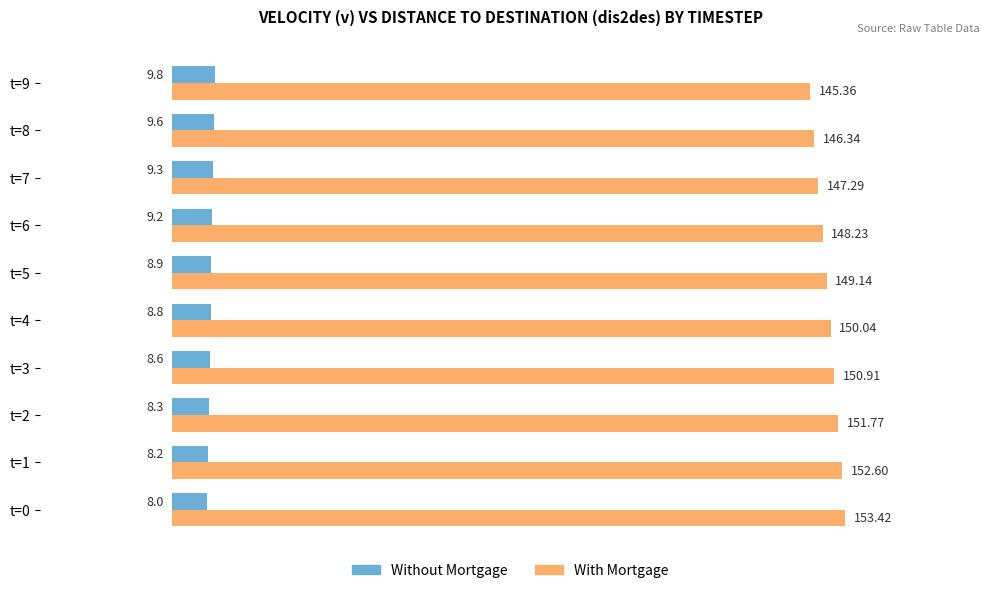

Rank the categories by With Mortgage value from highest to lowest.

t=0, t=1, t=2, t=3, t=4, t=5, t=6, t=7, t=8, t=9